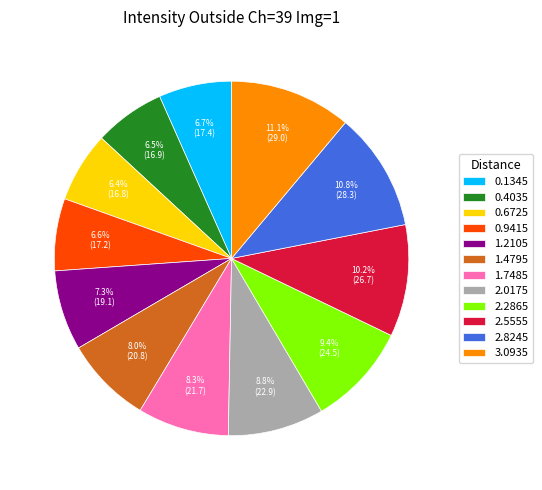

What percentage is the 1.2105 slice, to the nearest percent?

7%